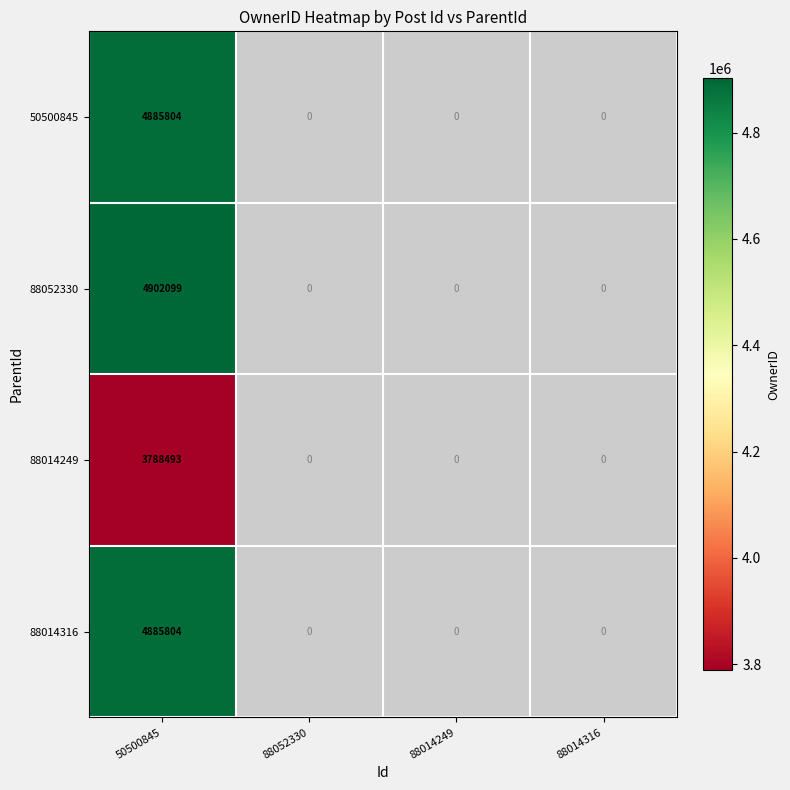

At which category does the chart reach its peak across all series?

50500845